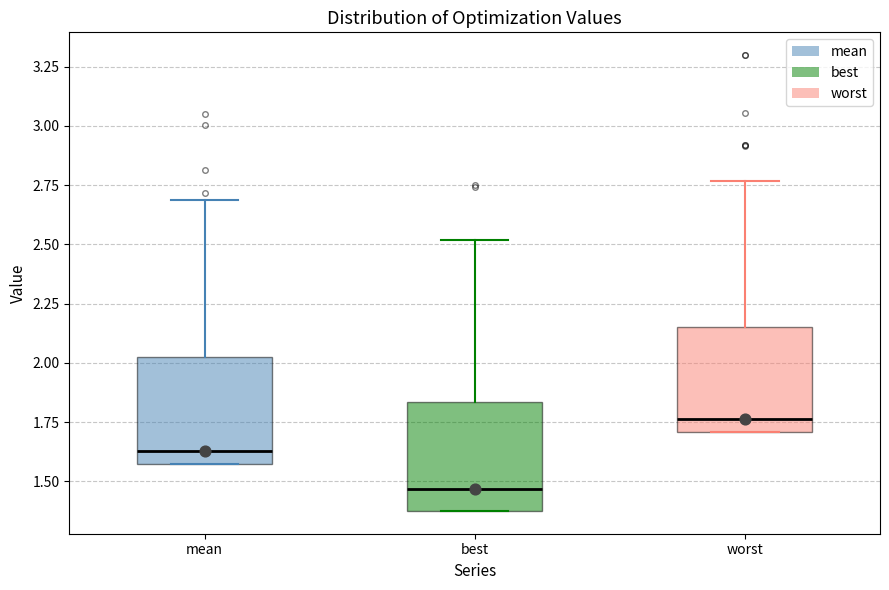

Which box has the highest median line?

worst